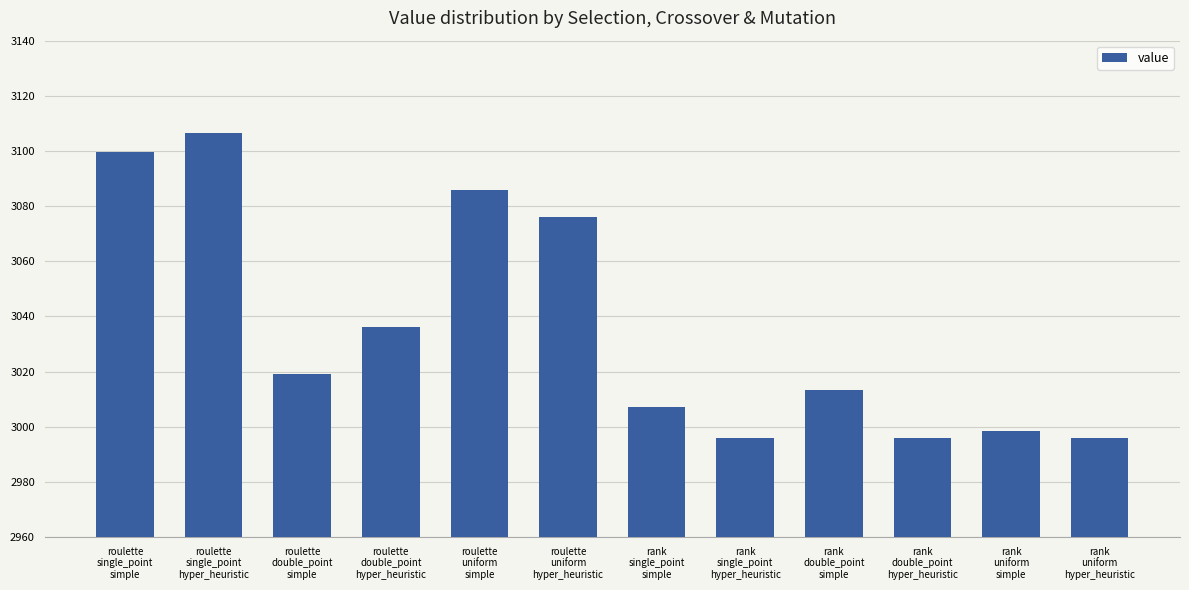

True or false: the data shows 785.0 at roulette
uniform
hyper_heuristic.

False